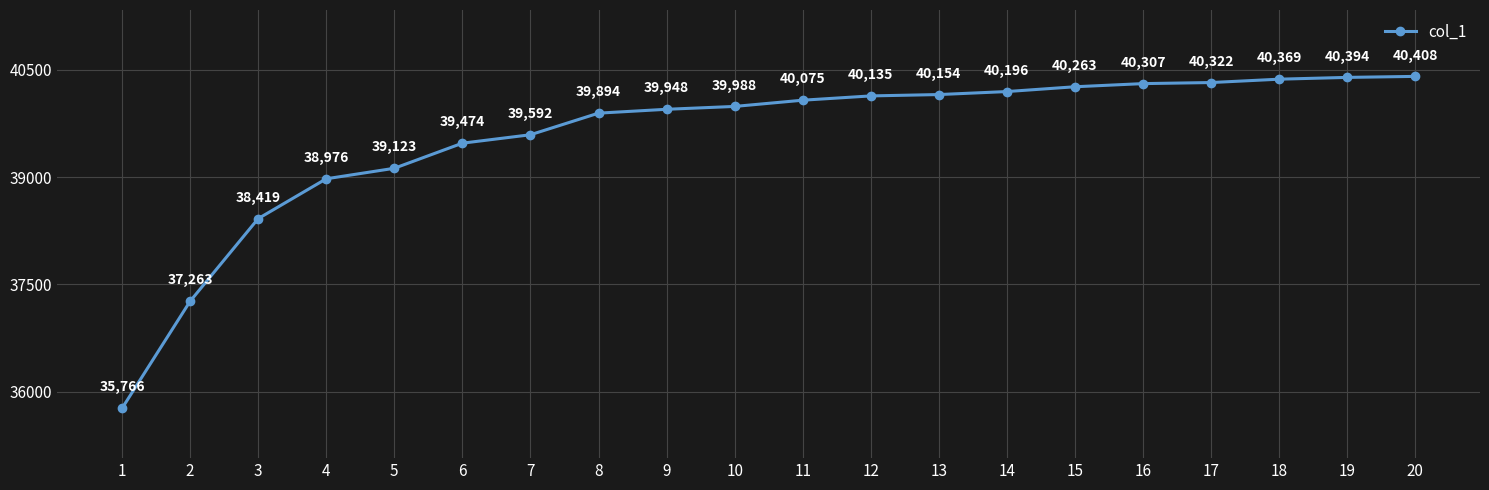

Is it true that the value at 8 is 39894?

True